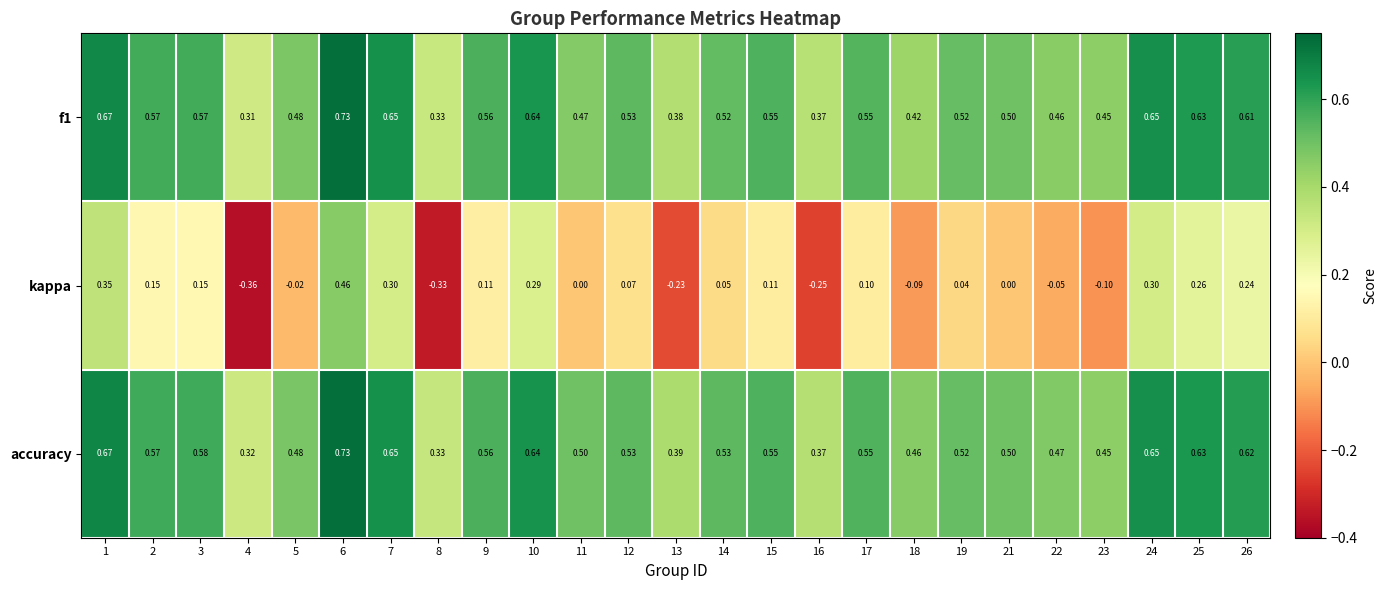

Is the value of f1 at 6 greater than the value of accuracy at 9?

Yes